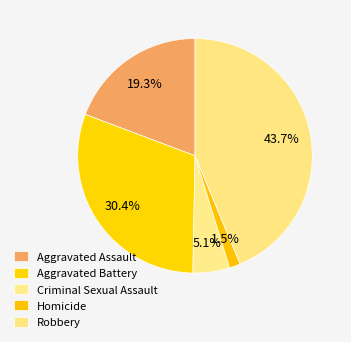

What portion of the pie excludes Homicide?

98.5%